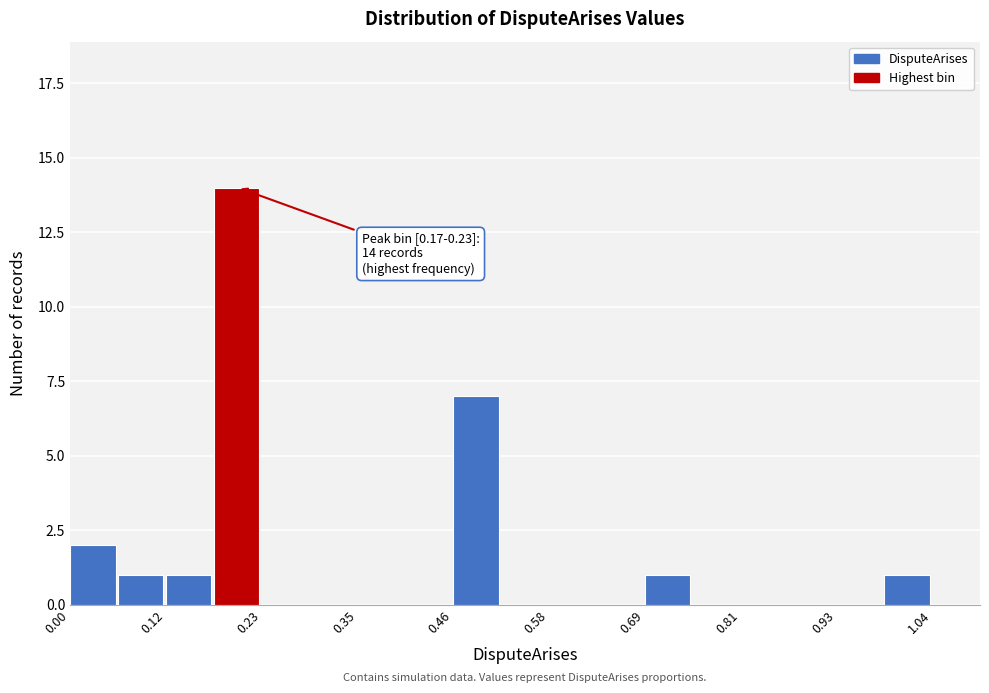

Read against the x-axis, roughly where is the centre of the tallest bar?

0.20